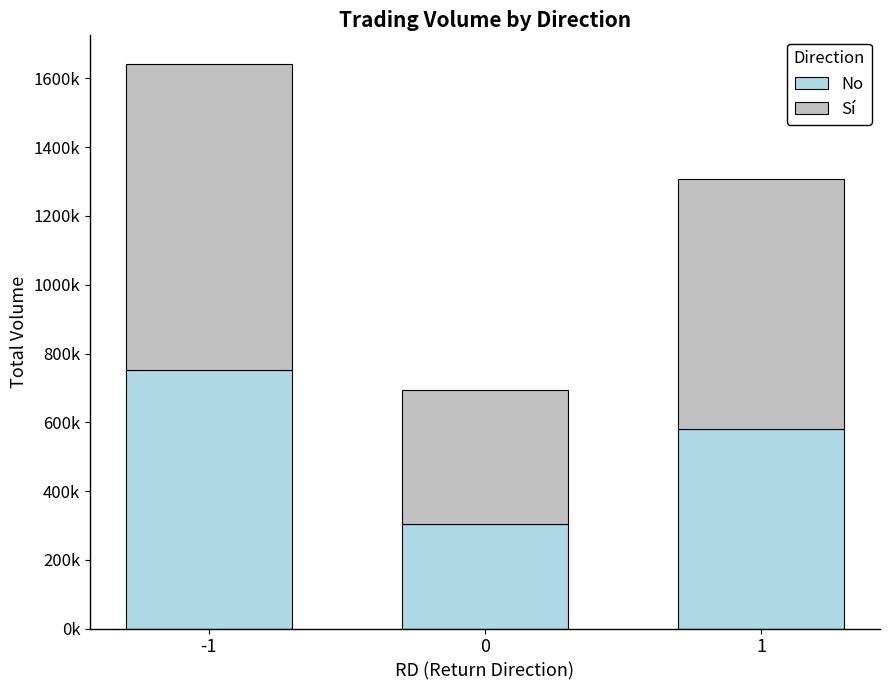

The value of Sí at 1 is 725000. True or false?

True